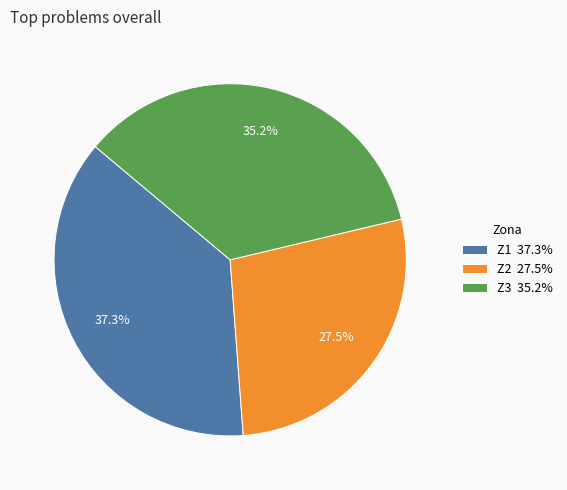

Do Z1 and Z2 together represent more than half of the pie?

Yes